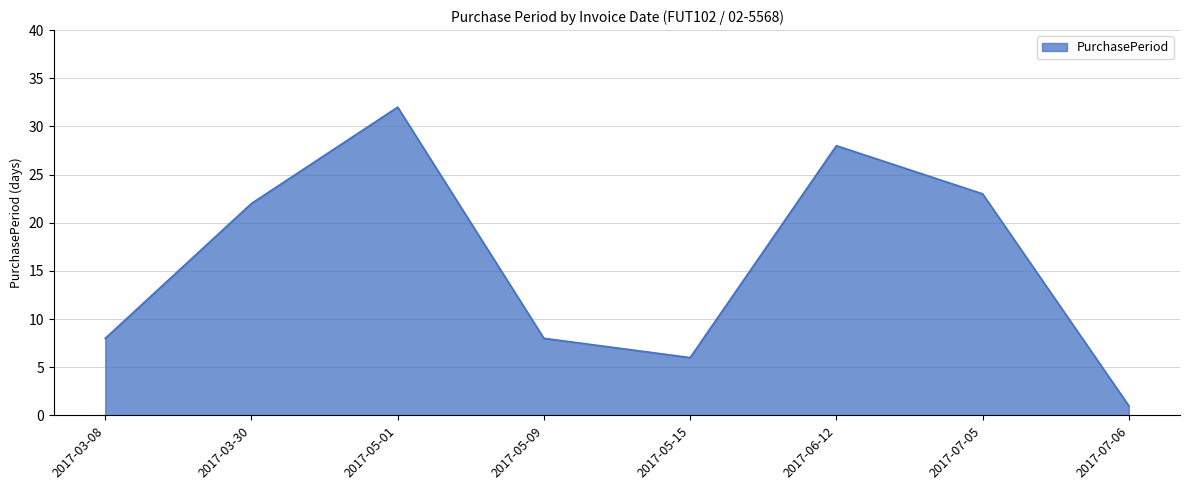

What is the sum of the values at 2017-07-06 and 2017-05-09?

9